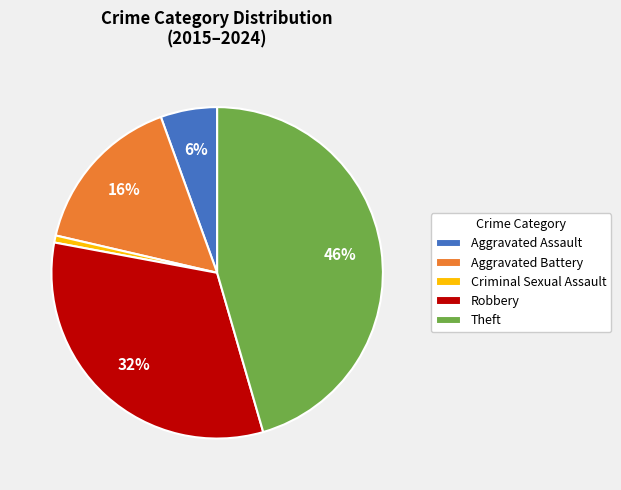

To the nearest percent, what is the difference between the largest and smallest slice percentages?

45%